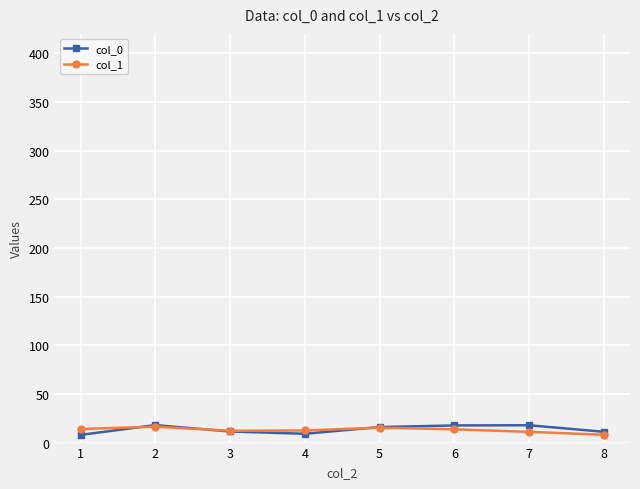

What are all the series names shown in the legend?

col_0, col_1